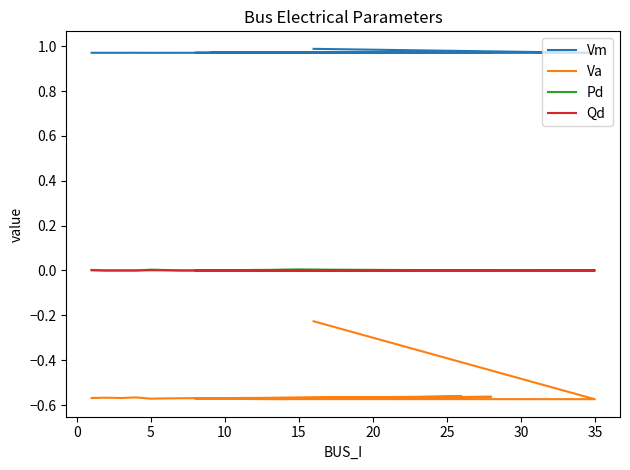

List the series in order of their peak value, highest first.

Vm, Pd, Qd, Va